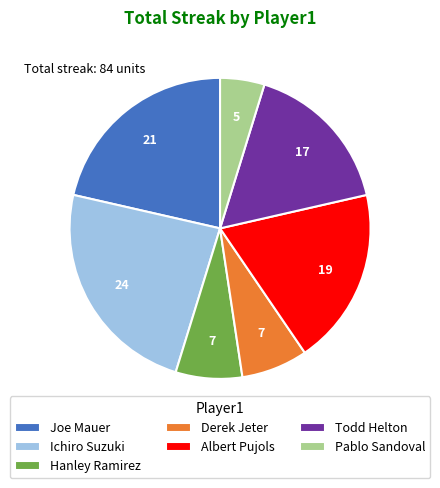

True or false: Albert Pujols accounts for 19% of the total.

True